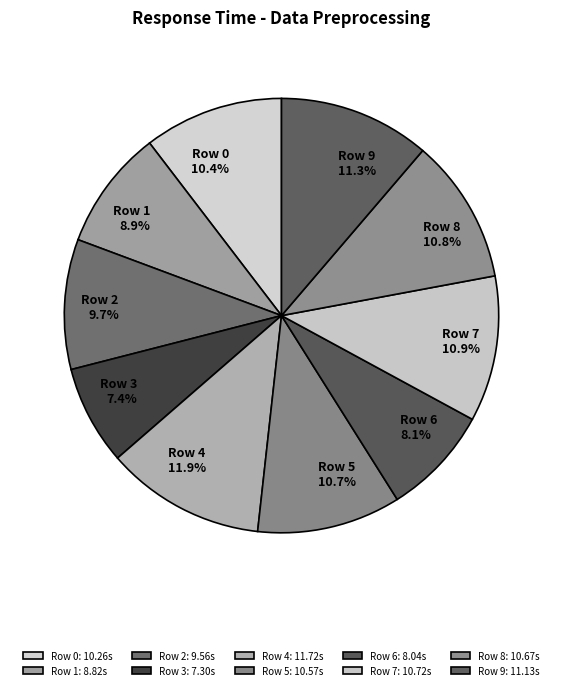

Count the number of slices in the pie.

10